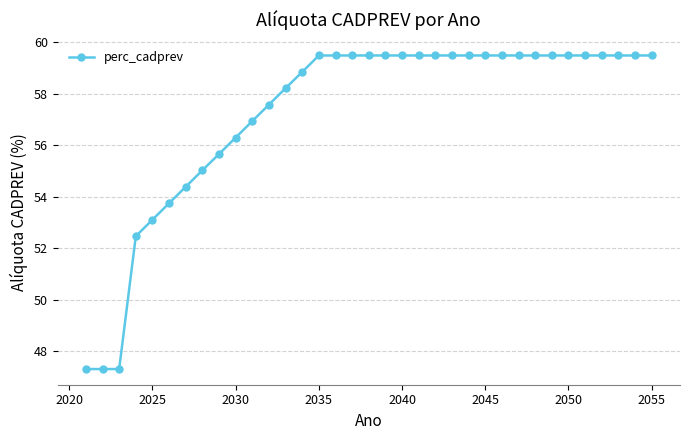

What is the value of the 8th point from the left?

55.0